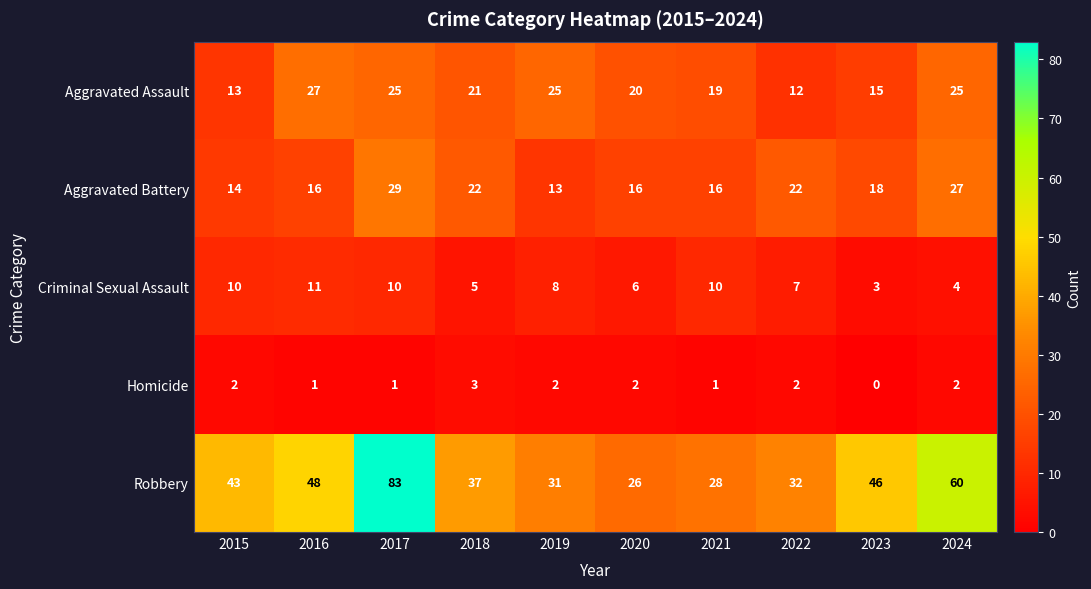

The value of Aggravated Assault at 2015 is 13. True or false?

True